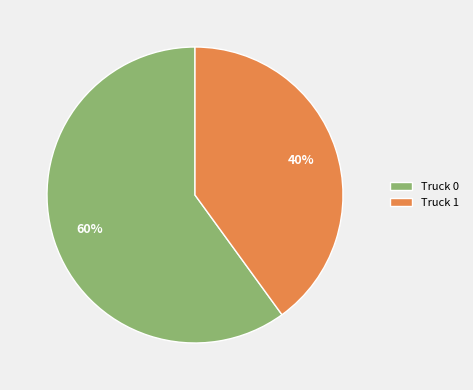

Is it true that Truck 0 is 52% of the pie?

False